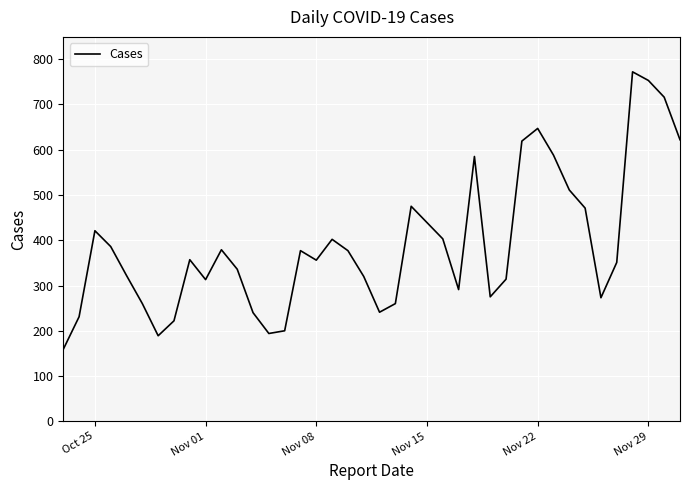

What is the smallest value displayed?

159